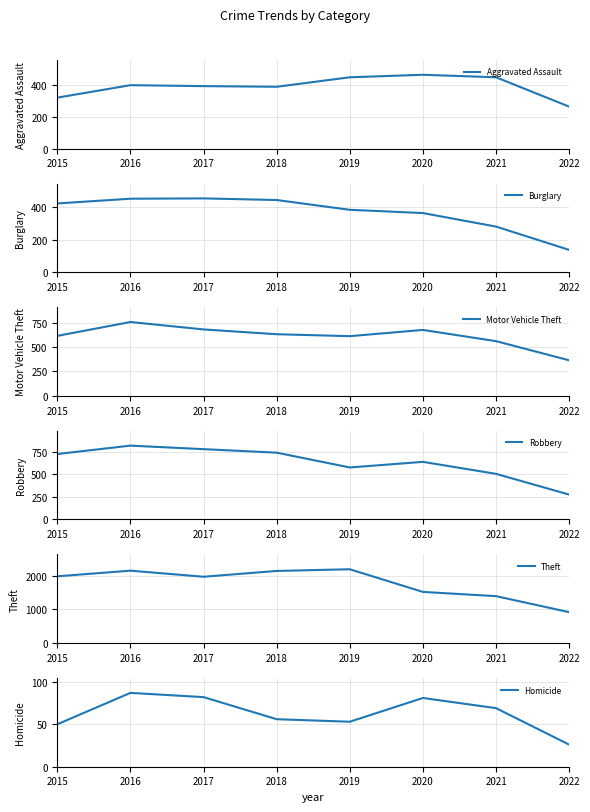

Reading right to left, what are all the values shown in this chart?

Aggravated Assault: 2022=266	2021=452	2020=468	2019=452	2018=392	2017=396	2016=402	2015=323
Burglary: 2022=137	2021=280	2020=363	2019=383	2018=443	2017=453	2016=451	2015=422
Motor Vehicle Theft: 2022=364	2021=560	2020=675	2019=611	2018=631	2017=680	2016=756	2015=614
Robbery: 2022=276	2021=506	2020=639	2019=577	2018=741	2017=780	2016=819	2015=726
Theft: 2022=917	2021=1392	2020=1518	2019=2190	2018=2140	2017=1968	2016=2148	2015=1981
Homicide: 2022=26	2021=69	2020=81	2019=53	2018=56	2017=82	2016=87	2015=50